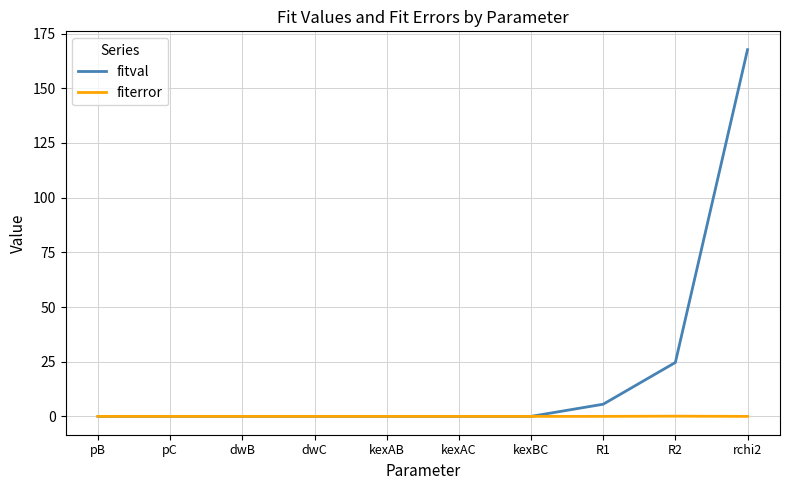

Which series changed the most between R1 and R2?

fitval